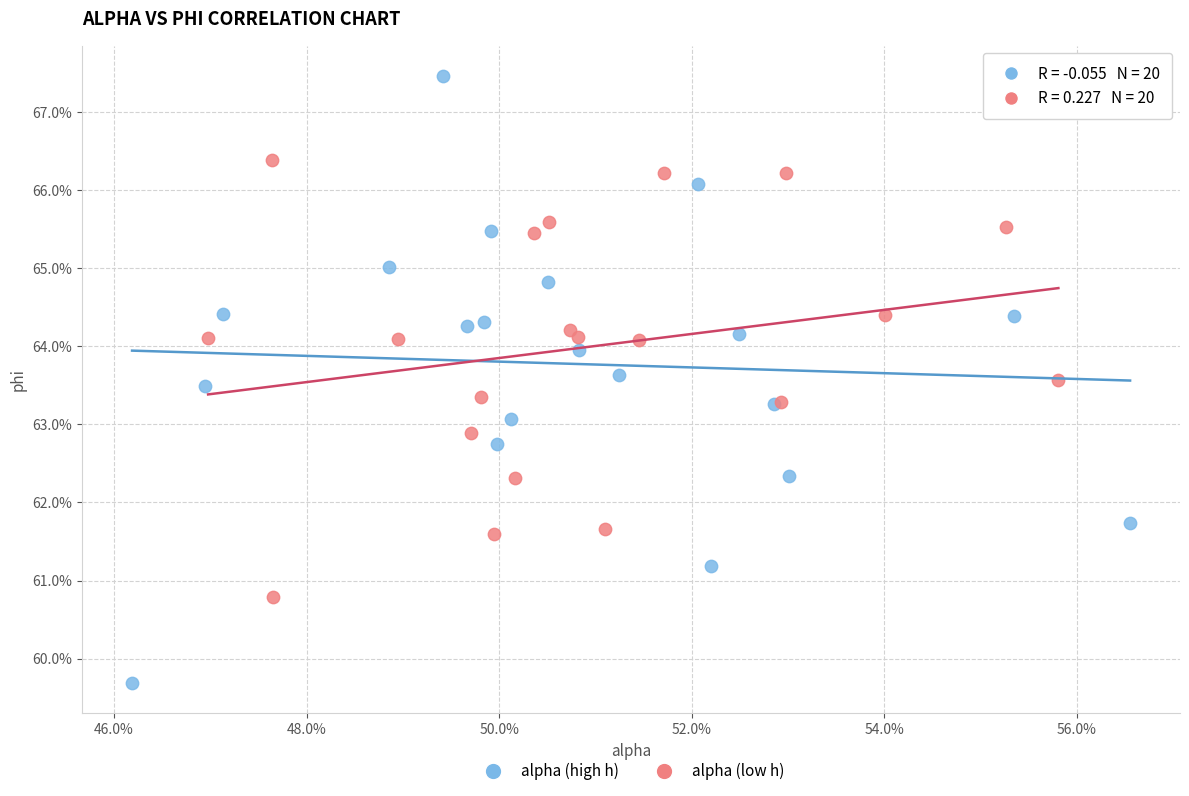

What are all the series names shown in the legend?

alpha (high h), alpha (low h)